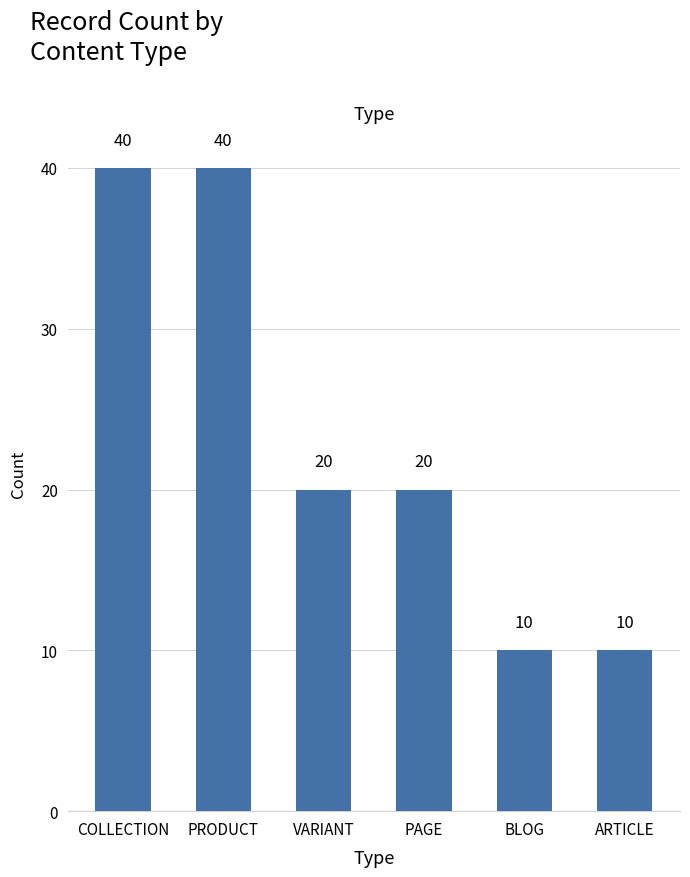

At which label does the data first exceed 20?

COLLECTION